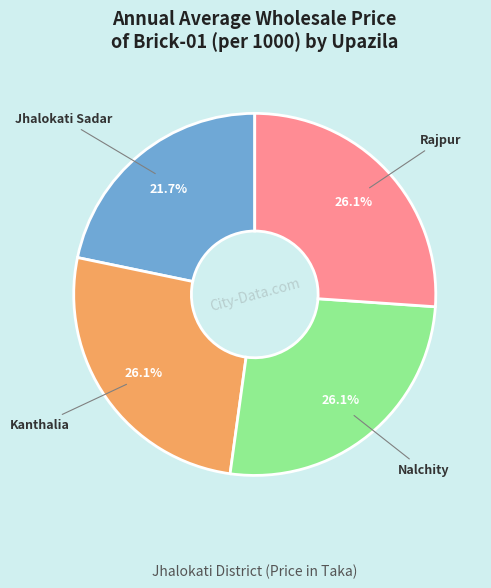

Count the number of slices in the pie.

4